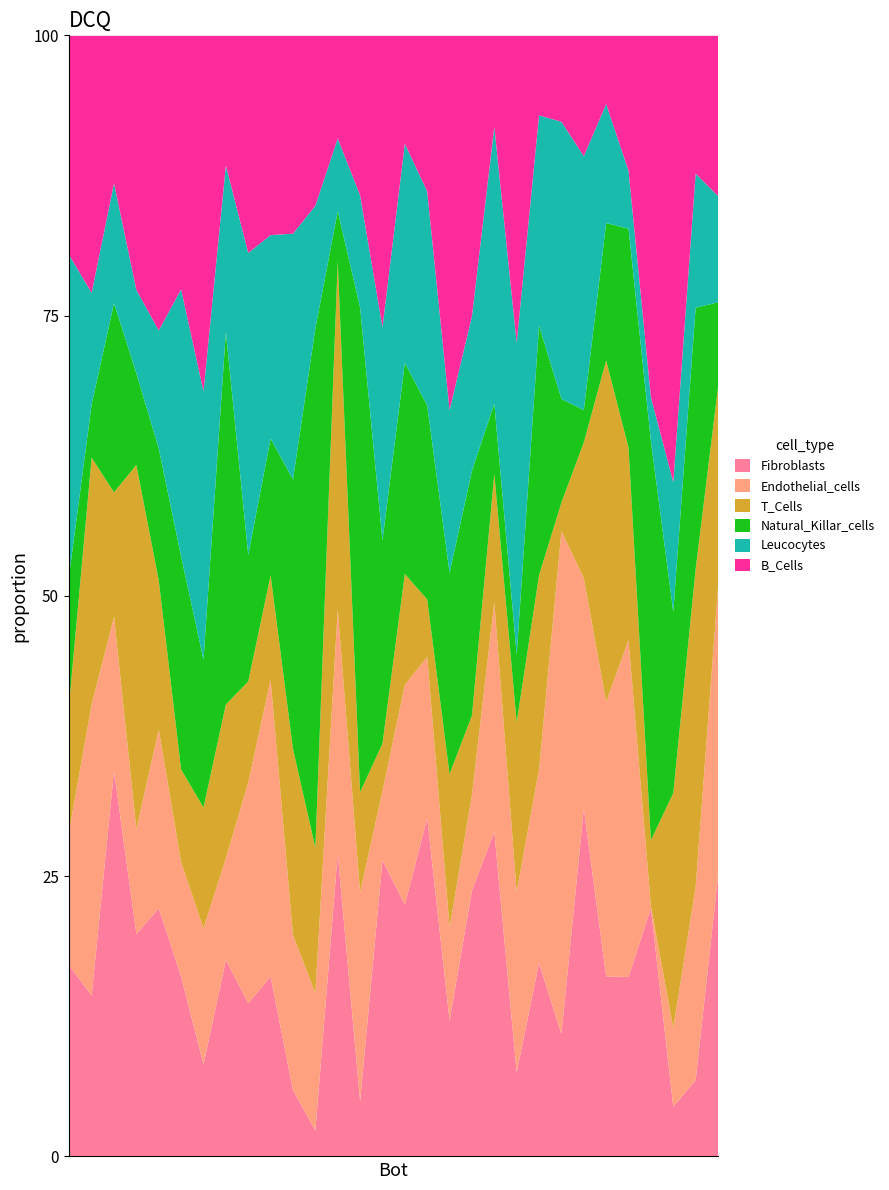

Which has a higher value, 183 or 99?

99